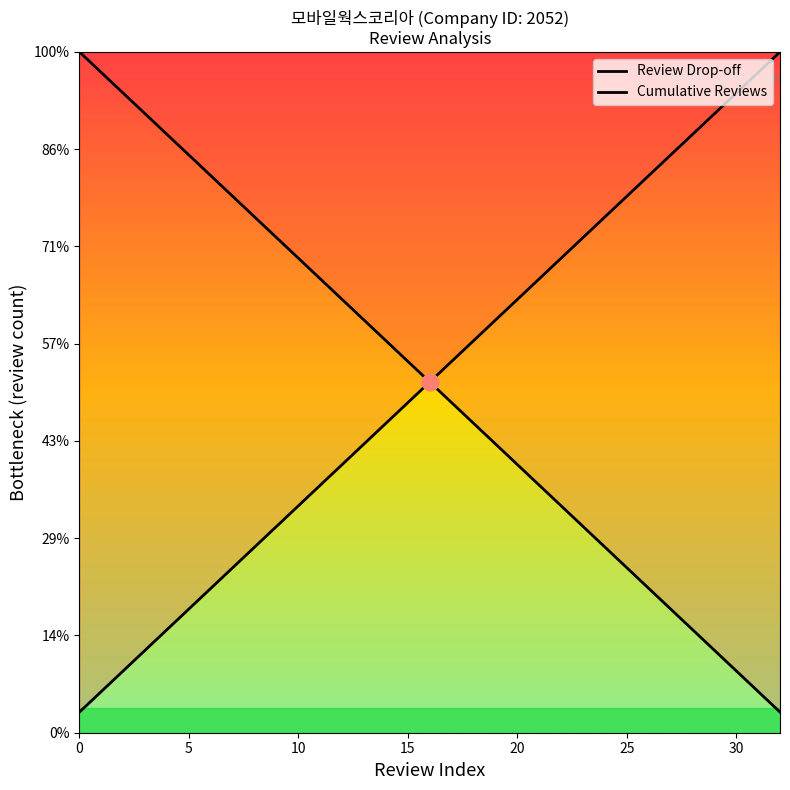

Which series changed the most between 10 and 22?

Review Drop-off